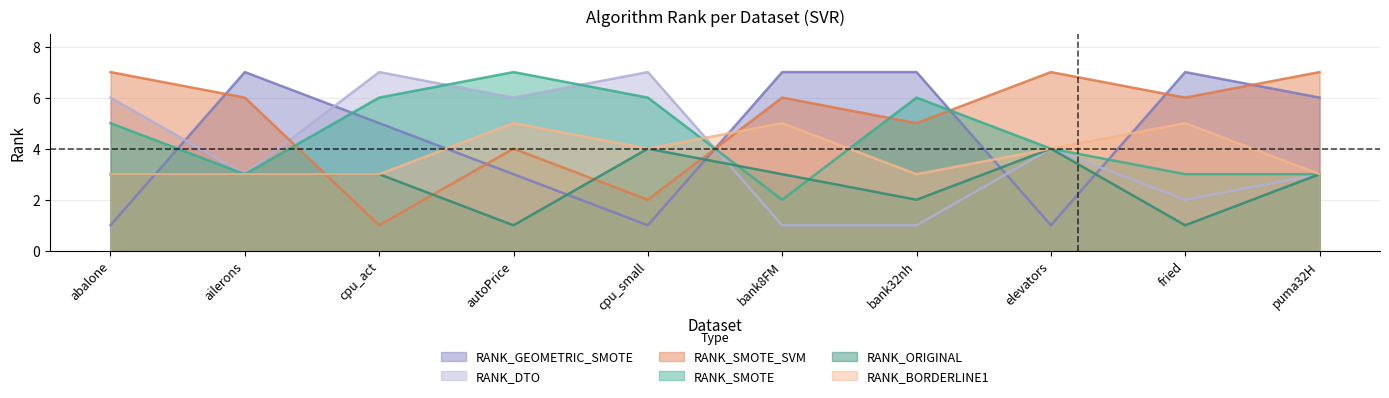

What is the label of the 5th point from the left?

cpu_small